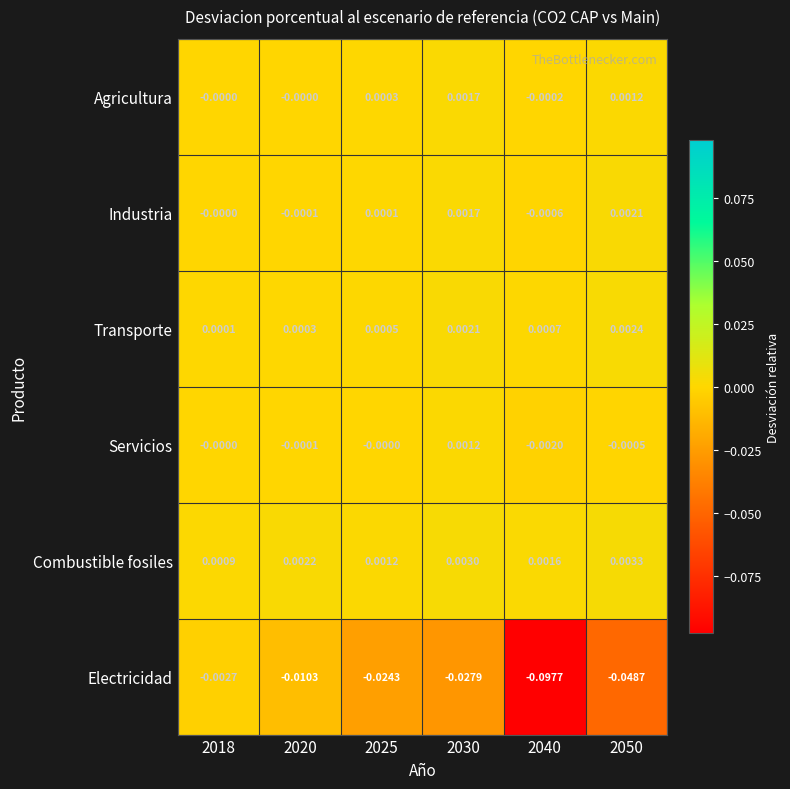

How many negative values does the Industria series have?

2